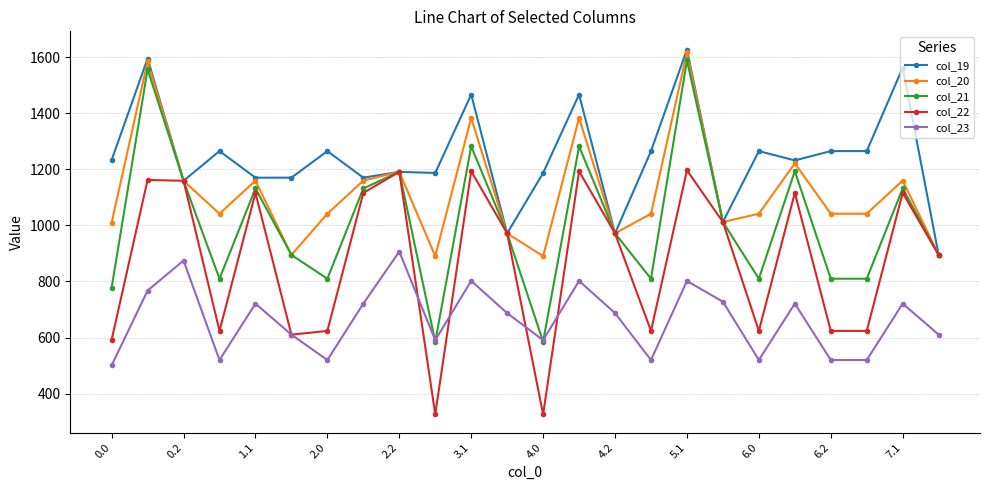

Rank the series by their average value, from lowest to highest.

col_23, col_22, col_21, col_20, col_19